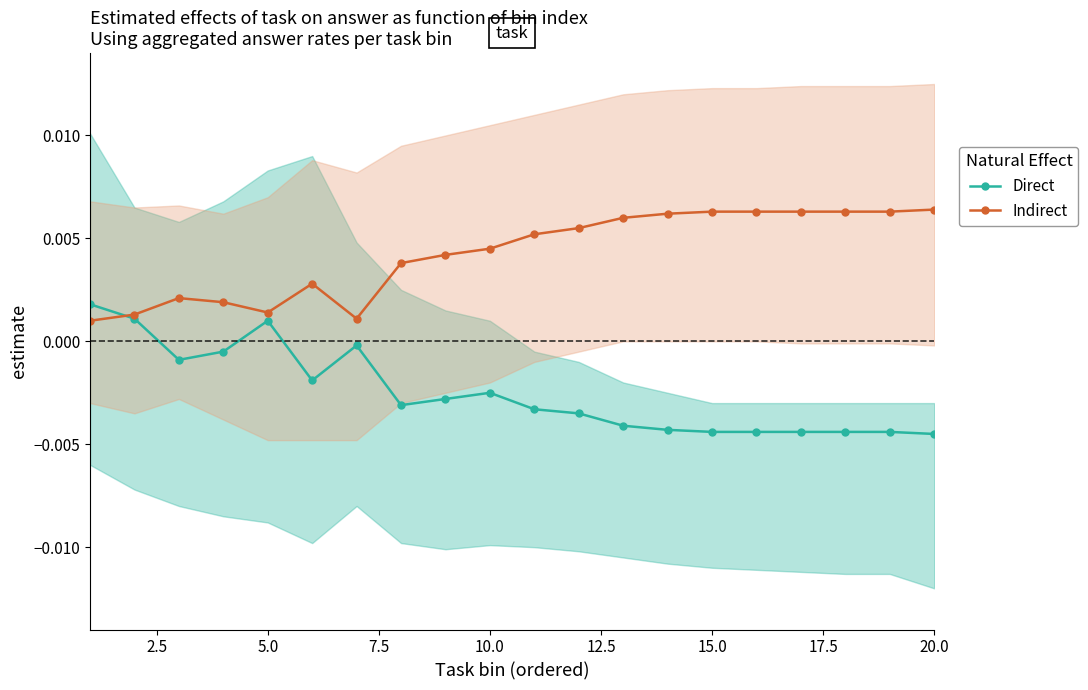

True or false: Direct has more than 1 interior local peaks.

True